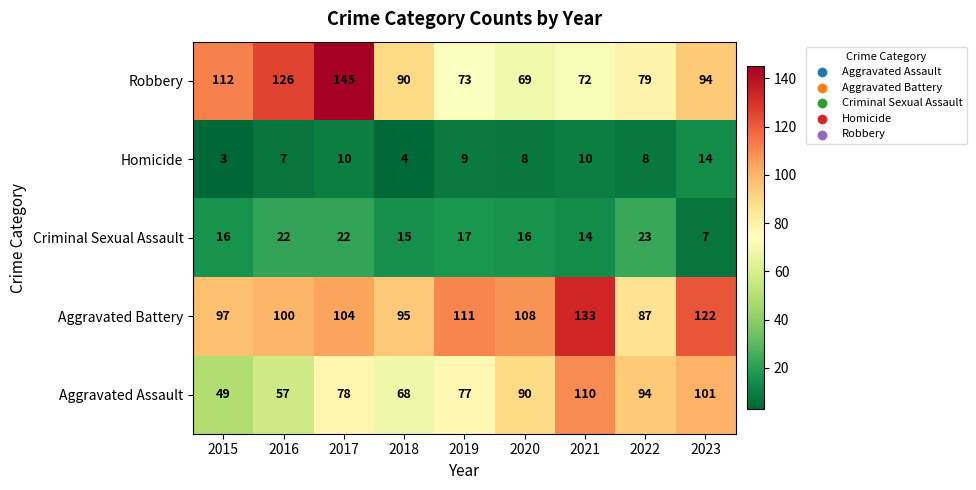

The value of Aggravated Assault at 2020 is 90. True or false?

True